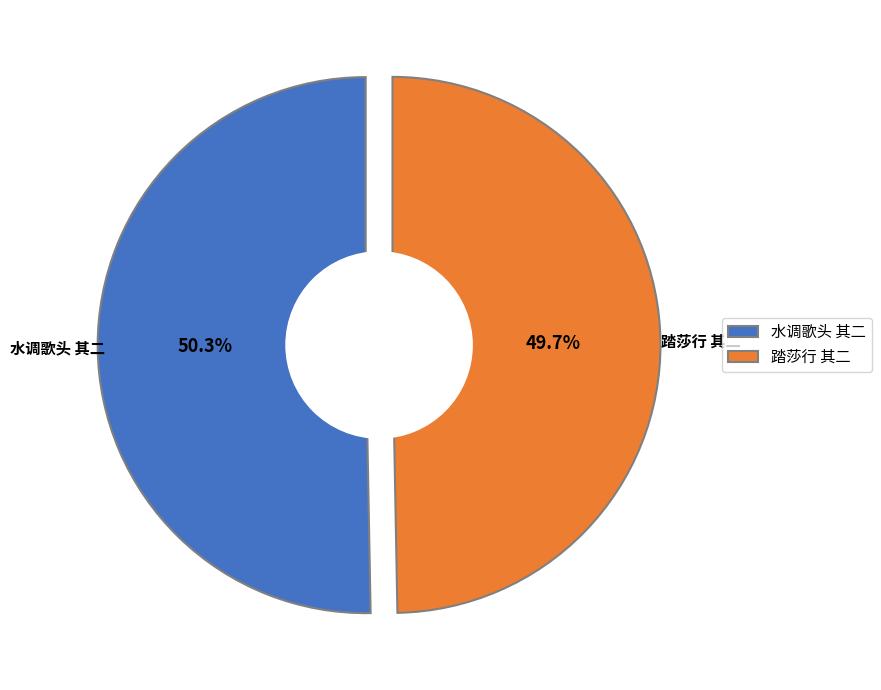

What percentage is the 水调歌头 其二 长沙中秋约客赏月 slice, to the nearest percent?

50%